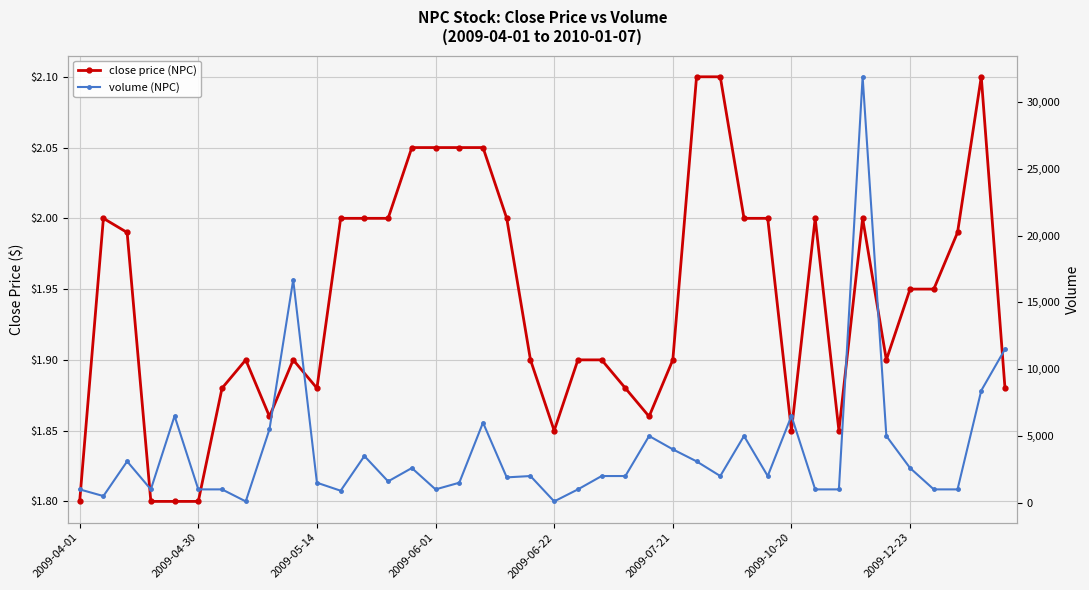

Is it true that volume (NPC) equals 2000.0 at 19?

True